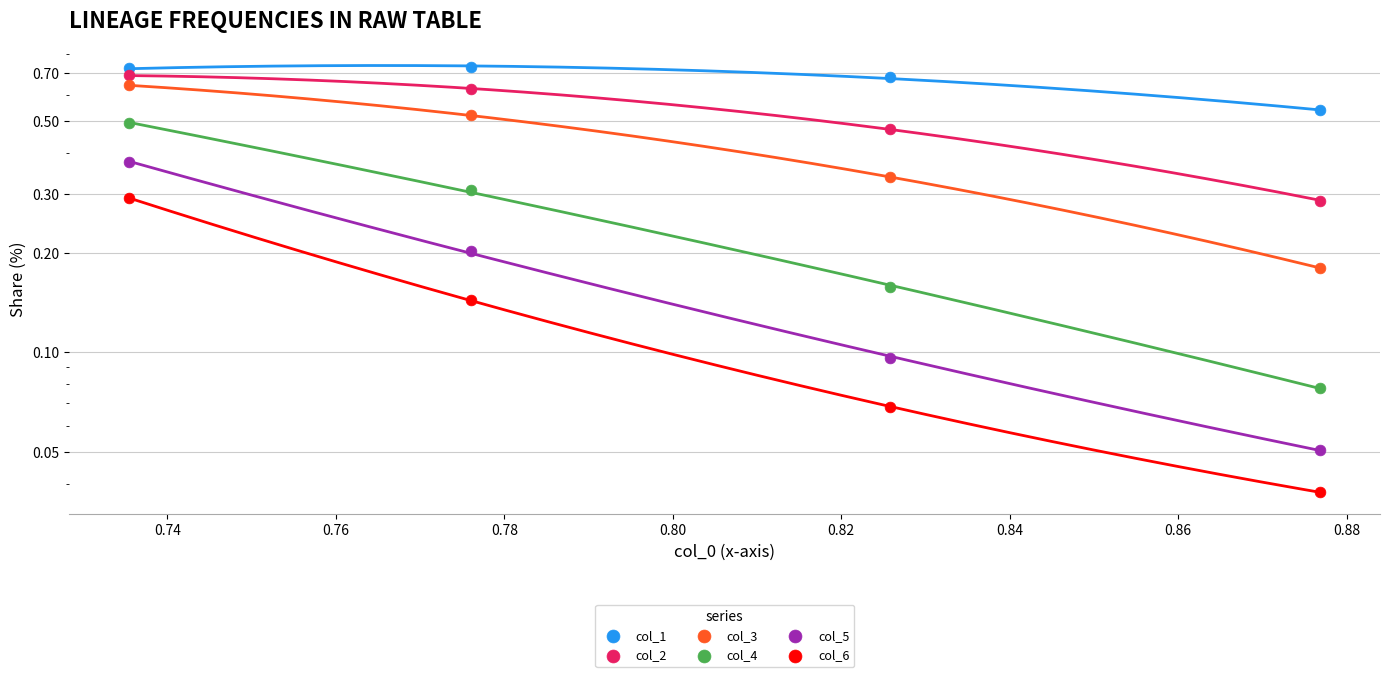

Is the value of col_4 at 0.72 greater than the value of col_2 at 0.72?

No